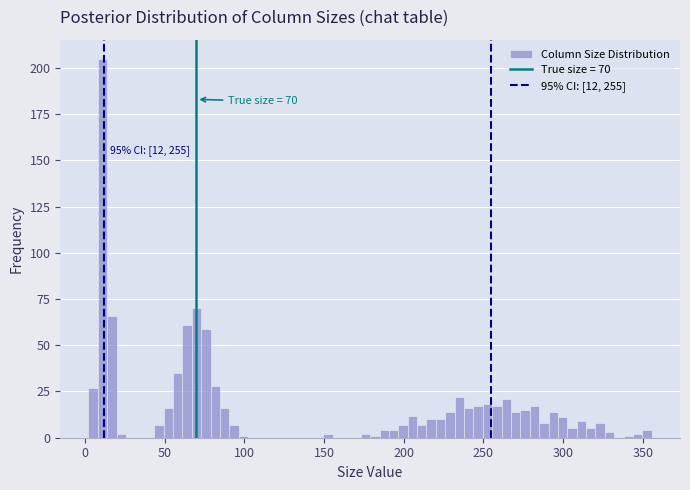

Read against the x-axis, roughly where is the centre of the tallest bar?

10